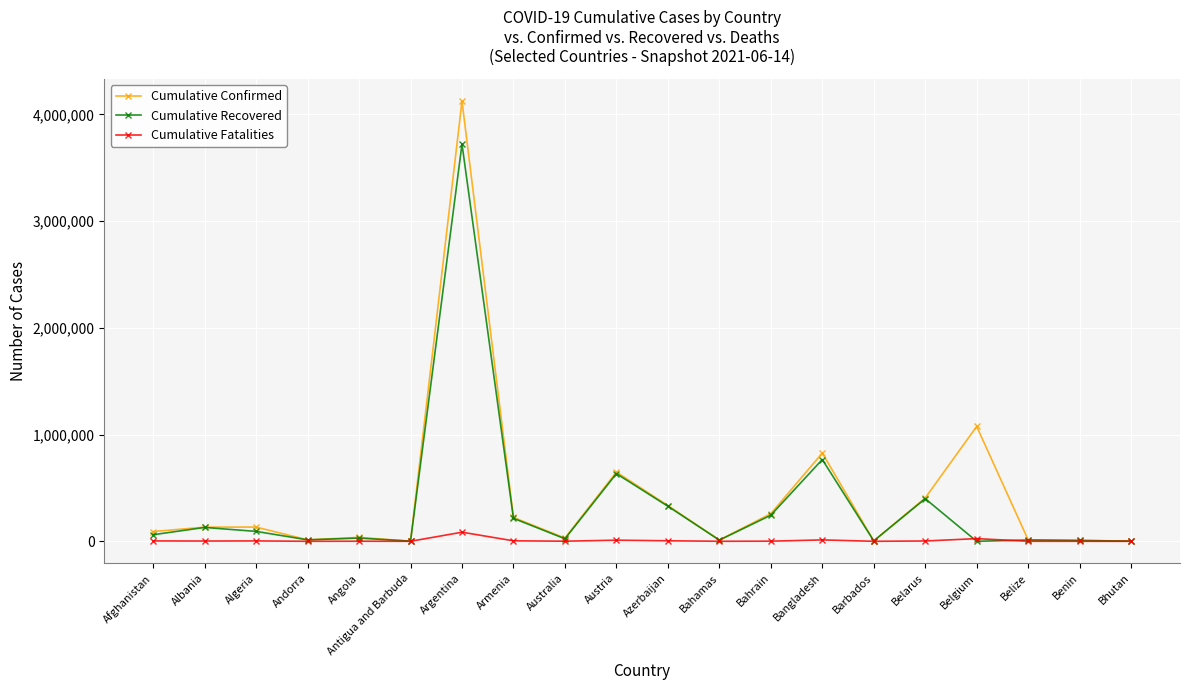

How many lines are shown in the chart?

3